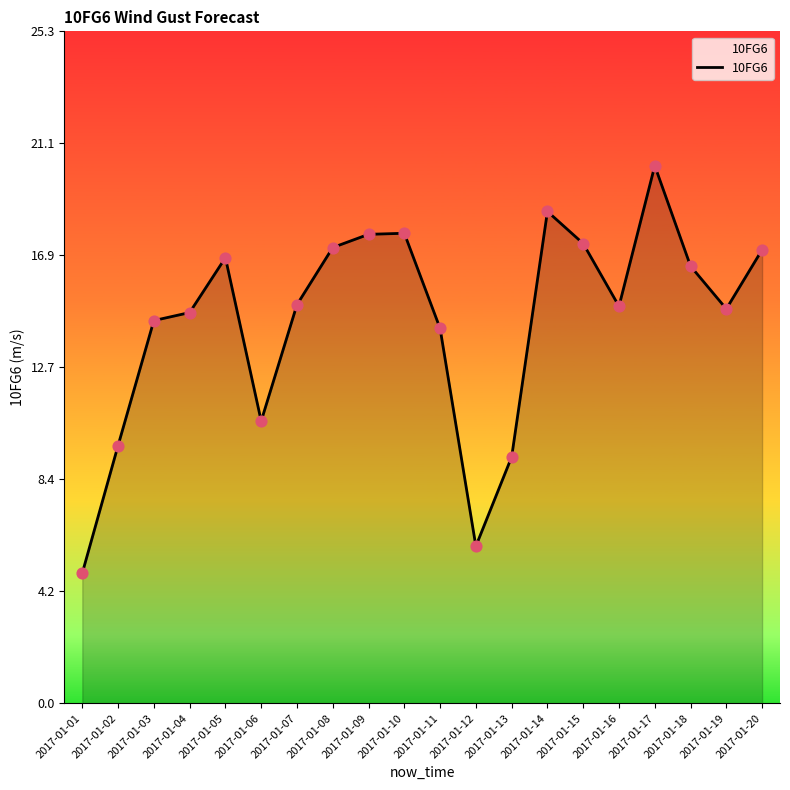

Which has a higher value, 2017-01-19 or 2017-01-18?

2017-01-18